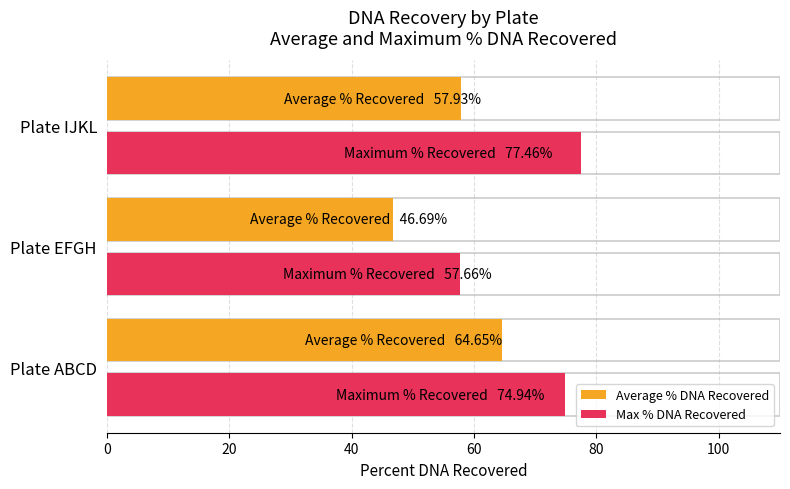

Is it true that Max % DNA Recovered equals 48.4 at 0?

False